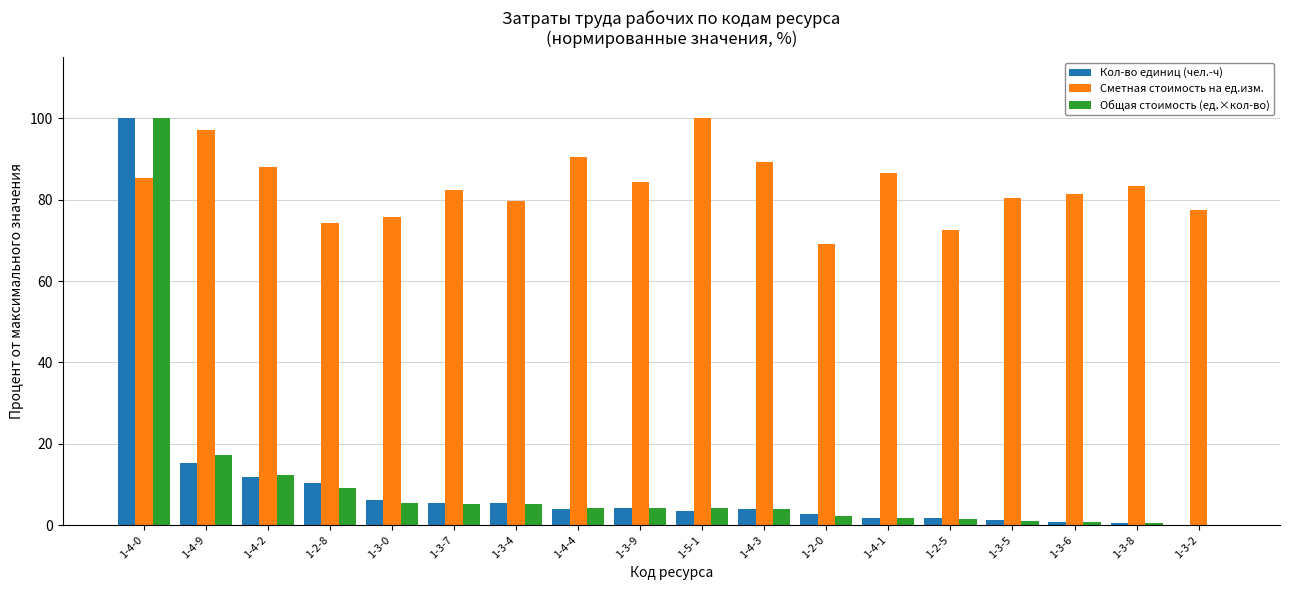

Are the bars grouped side by side (vs. stacked)?

Yes